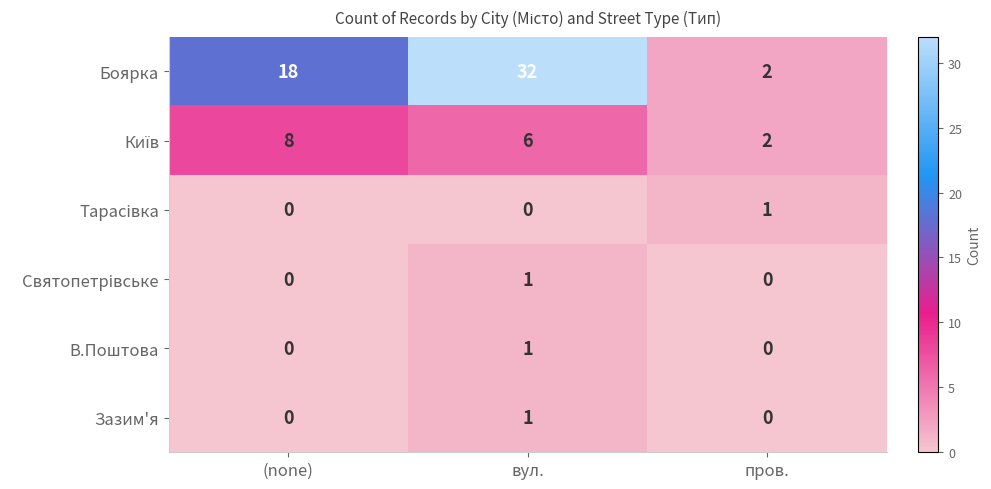

At which category does the chart reach its peak across all series?

вул.